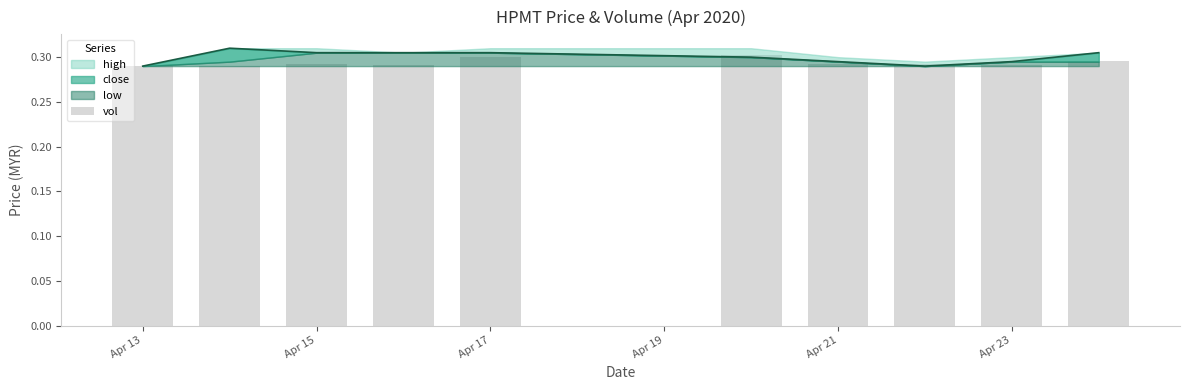

What is the smallest value displayed?

0.3